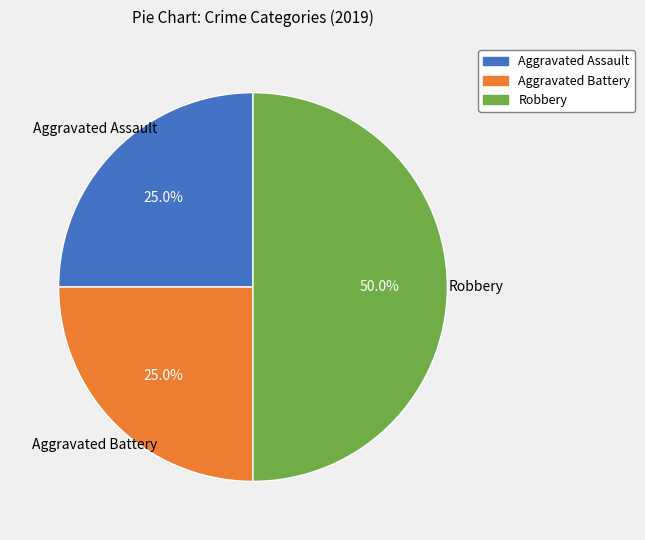

How many slices are in this pie chart?

3